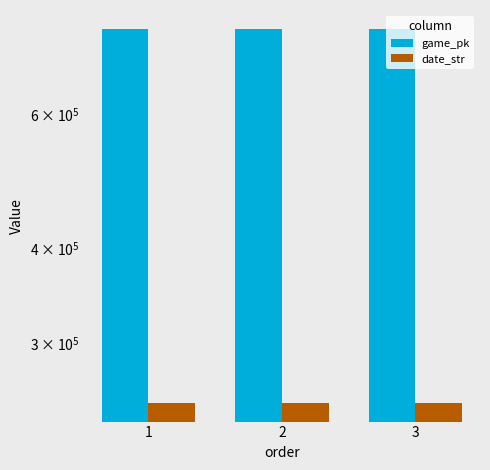

At which label does game_pk first exceed 777917?

2